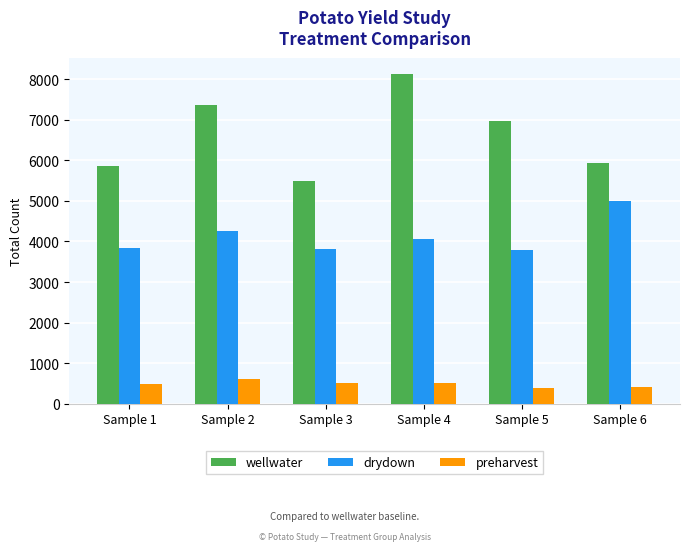

How many data points in preharvest are less than 496?

3